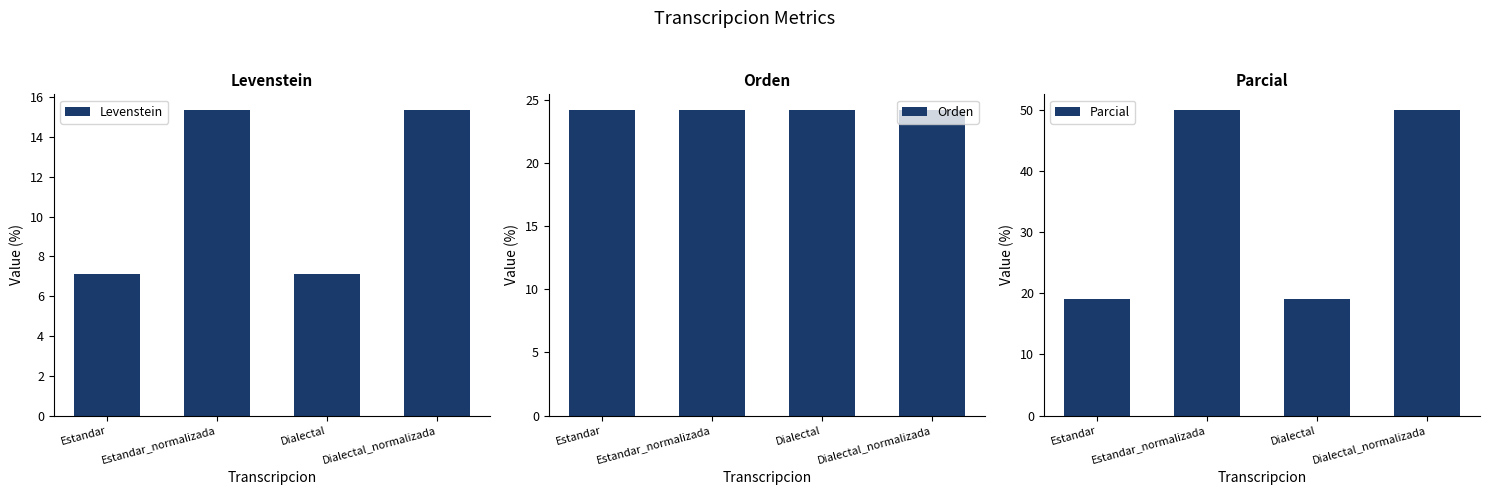

What position from the right is Estandar?

4